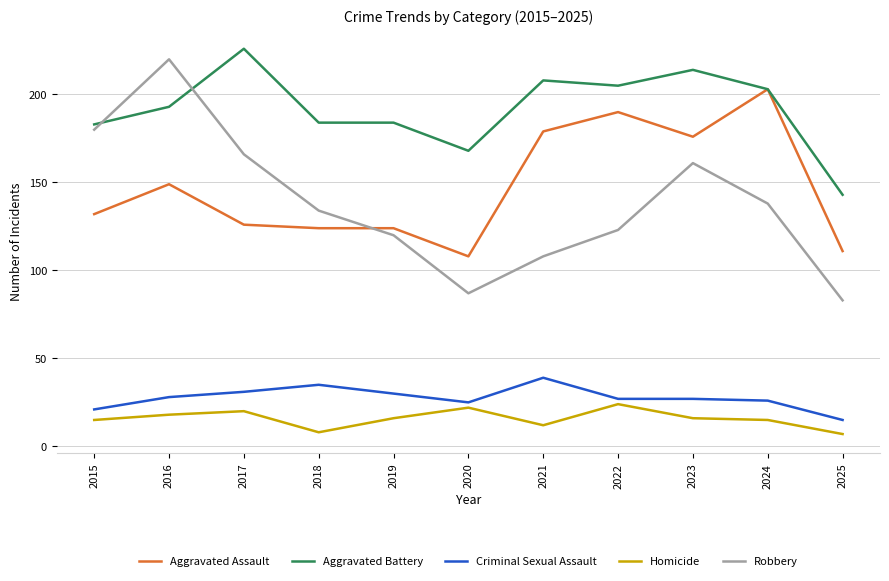

Reading left to right, list all the values displayed in this chart.

Aggravated Assault: 2015=132	2016=149	2017=126	2018=124	2019=124	2020=108	2021=179	2022=190	2023=176	2024=203	2025=111
Aggravated Battery: 2015=183	2016=193	2017=226	2018=184	2019=184	2020=168	2021=208	2022=205	2023=214	2024=203	2025=143
Criminal Sexual Assault: 2015=21	2016=28	2017=31	2018=35	2019=30	2020=25	2021=39	2022=27	2023=27	2024=26	2025=15
Homicide: 2015=15	2016=18	2017=20	2018=8	2019=16	2020=22	2021=12	2022=24	2023=16	2024=15	2025=7
Robbery: 2015=180	2016=220	2017=166	2018=134	2019=120	2020=87	2021=108	2022=123	2023=161	2024=138	2025=83